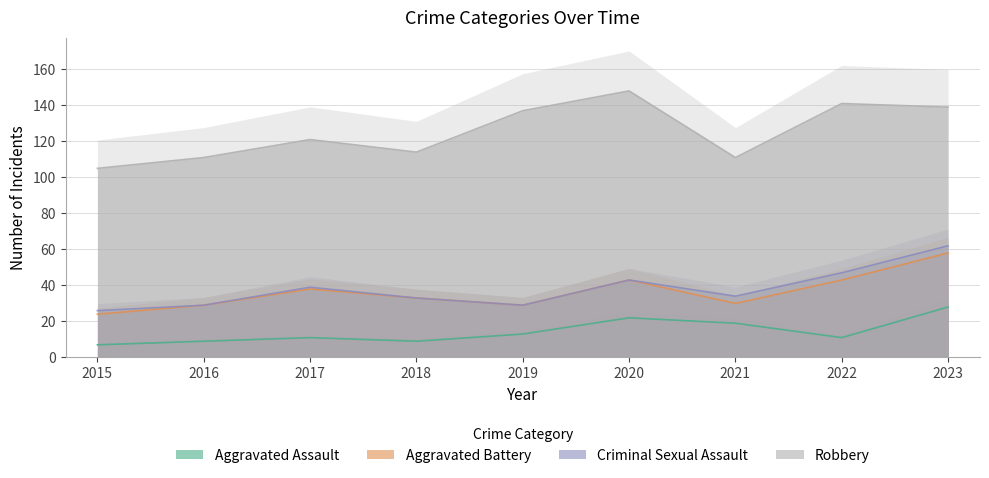

At which label does Criminal Sexual Assault reach its peak?

2023